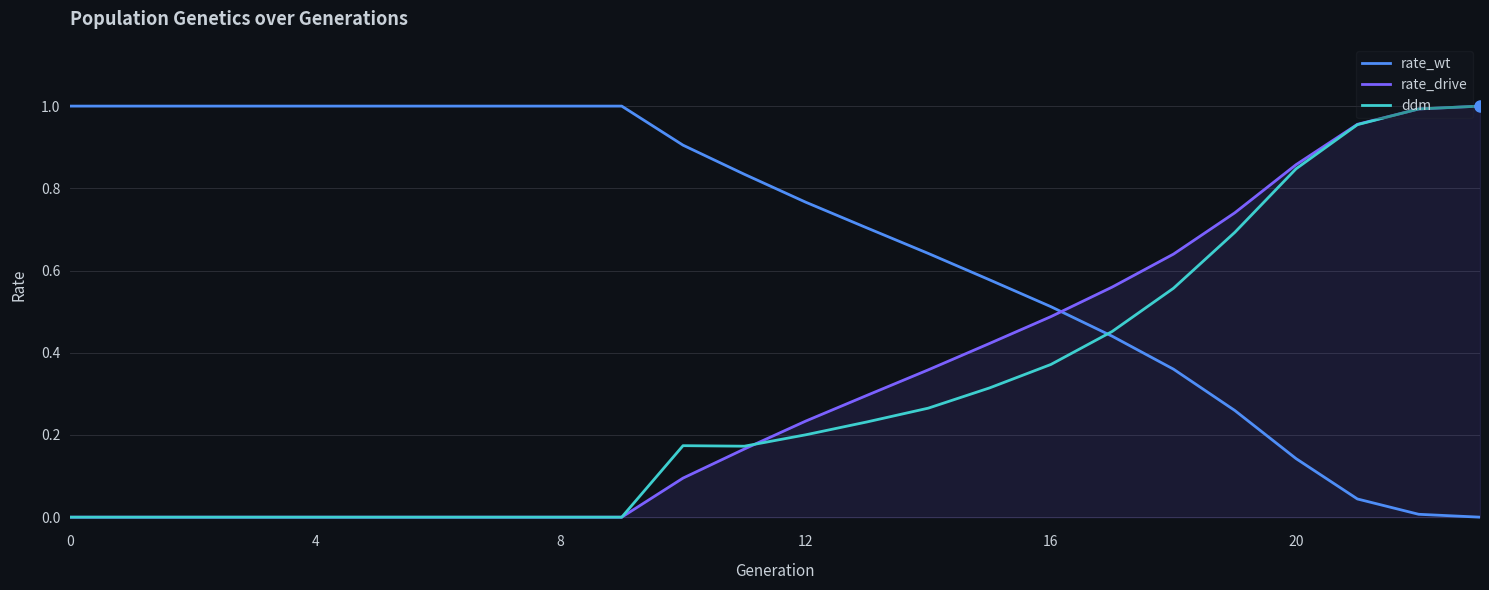

What are all the series names shown in the legend?

rate_wt, rate_drive, ddm